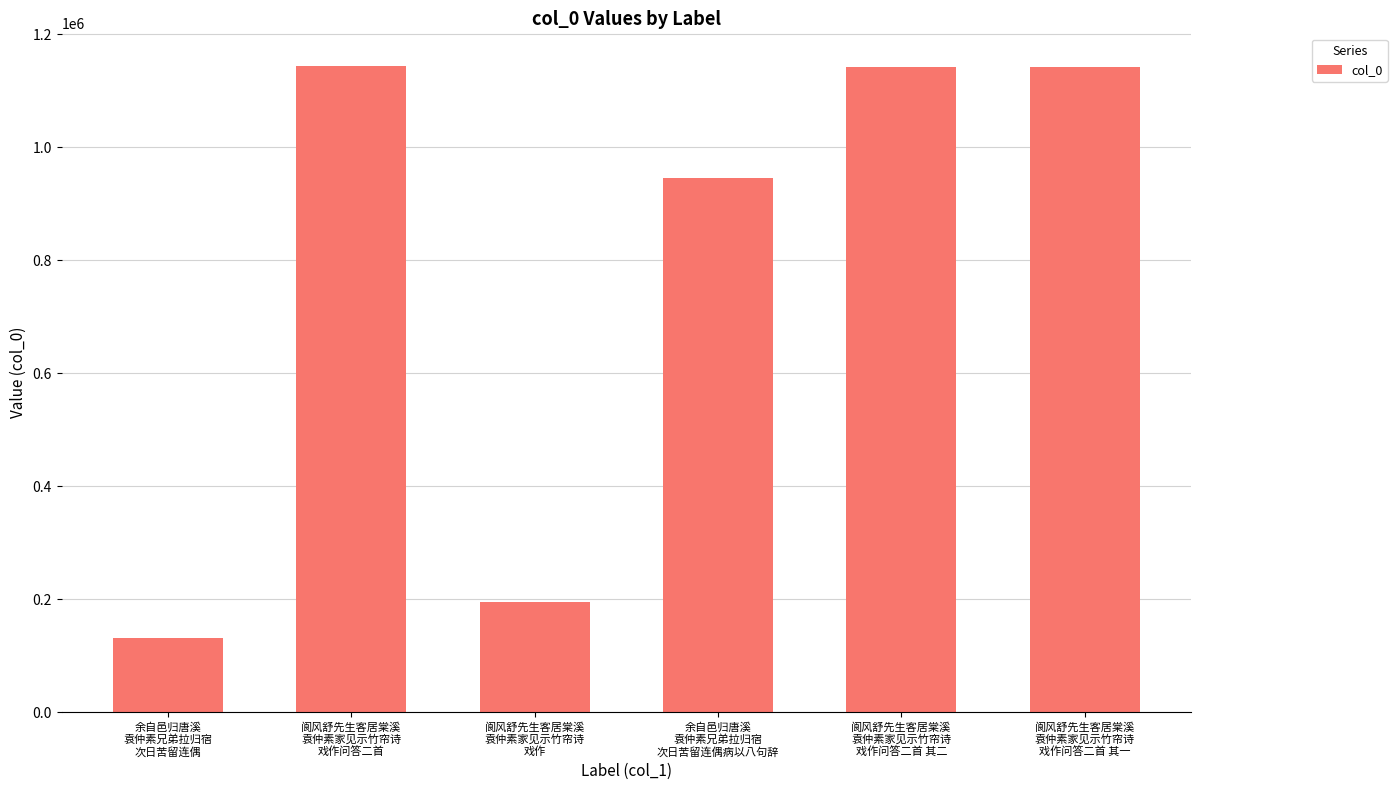

What is the minimum value shown in the chart?

131036